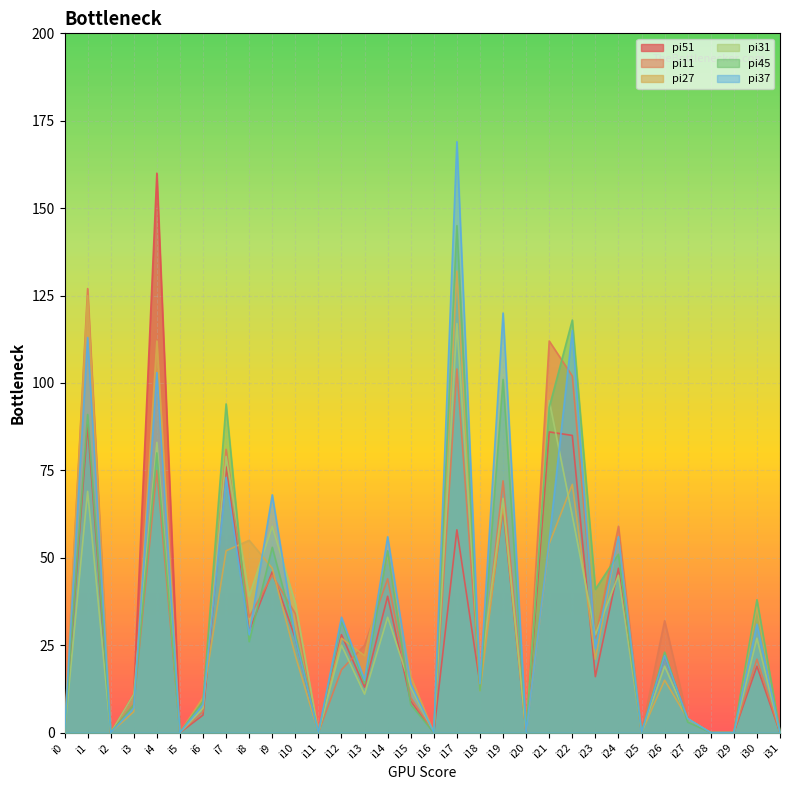

At which label is pi37 closest to 84?

i7